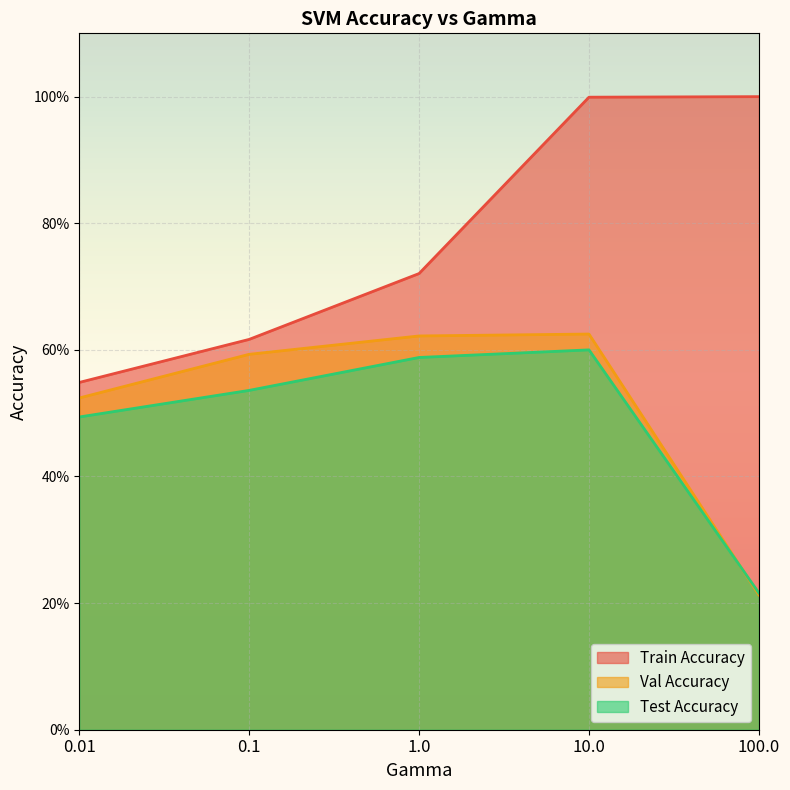

What is the difference between the maximum and minimum values in the Val Accuracy series?

0.4